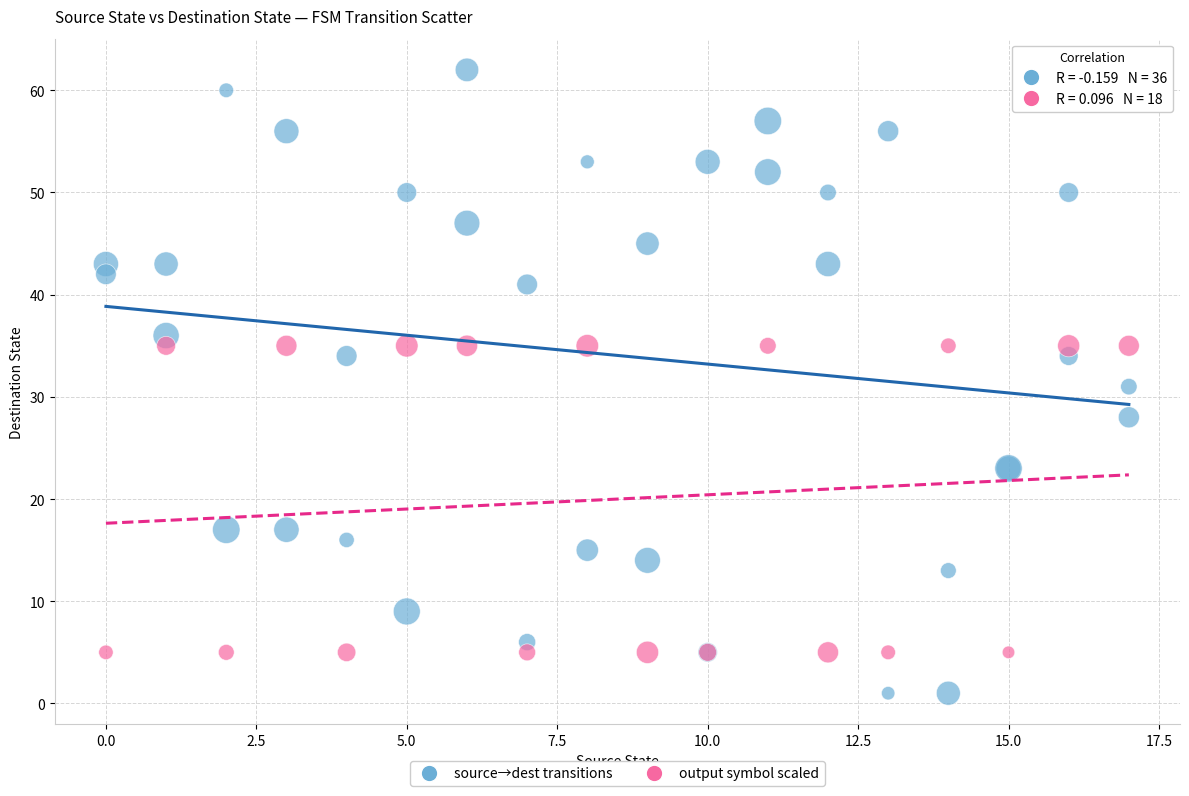

Which series reaches the maximum Y coordinate?

source→dest transitions